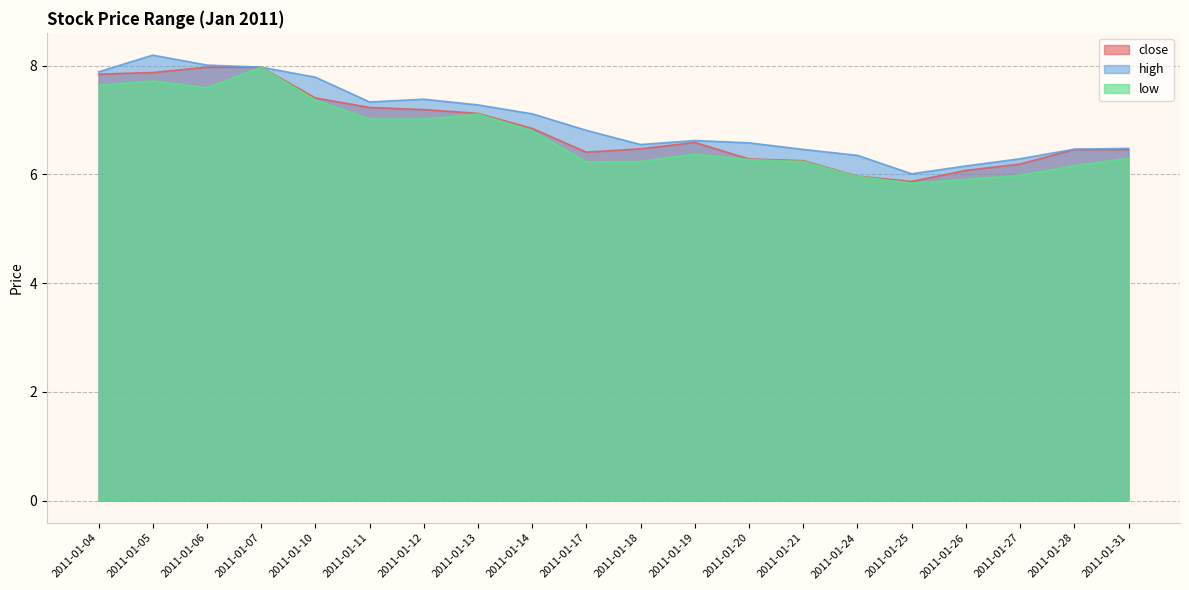

What value does the high series have at 2011-01-10?

7.8